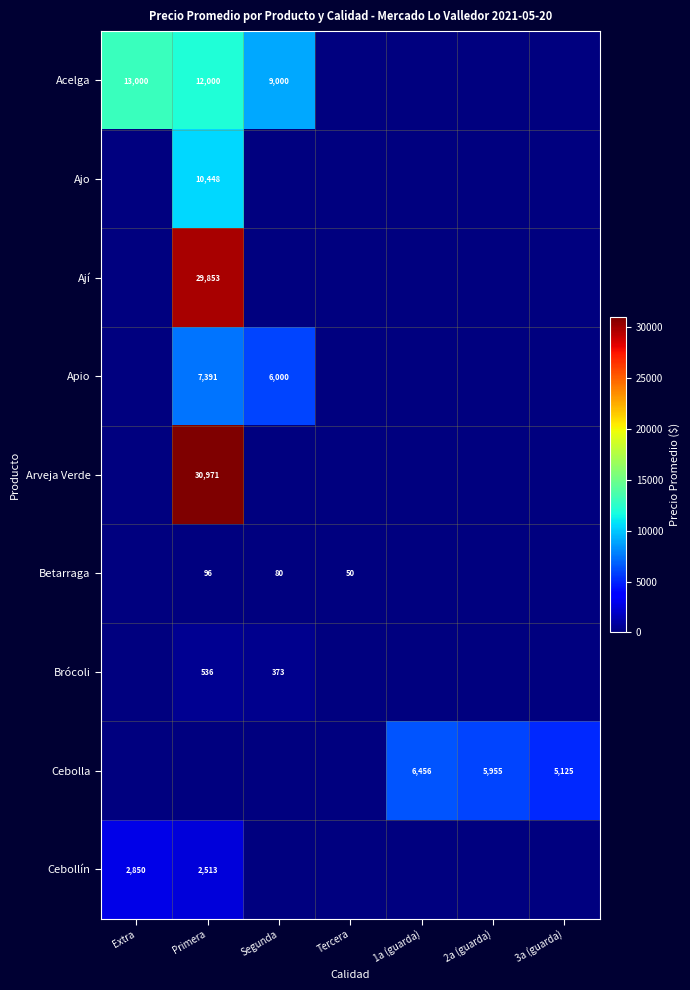

The Arveja Verde series shows 30971 at Primera. True or false?

True